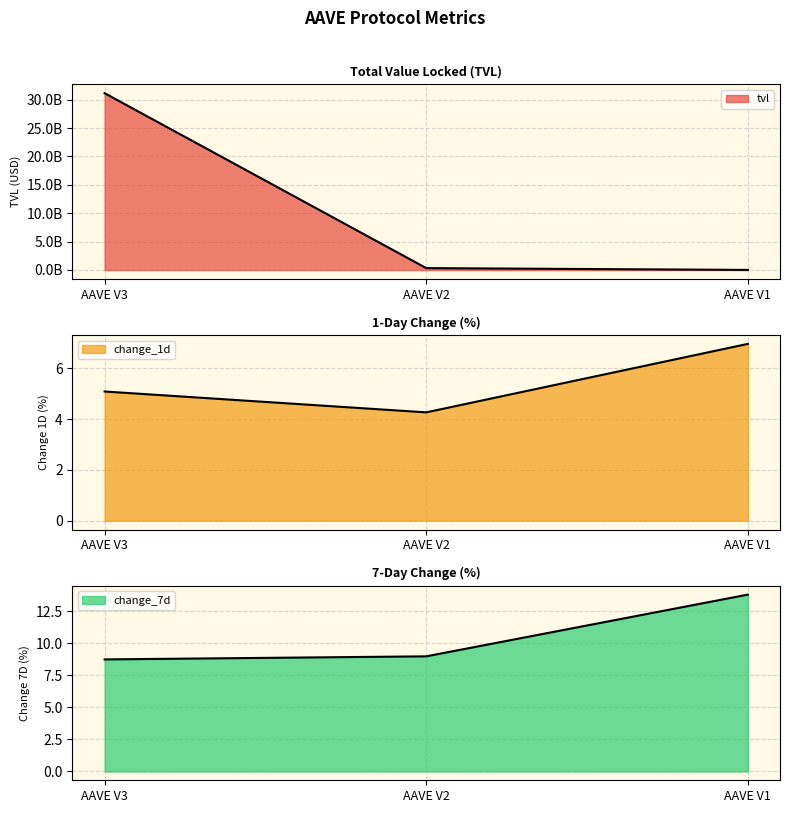

What is the total value across all series at AAVE V1?

14120533.9